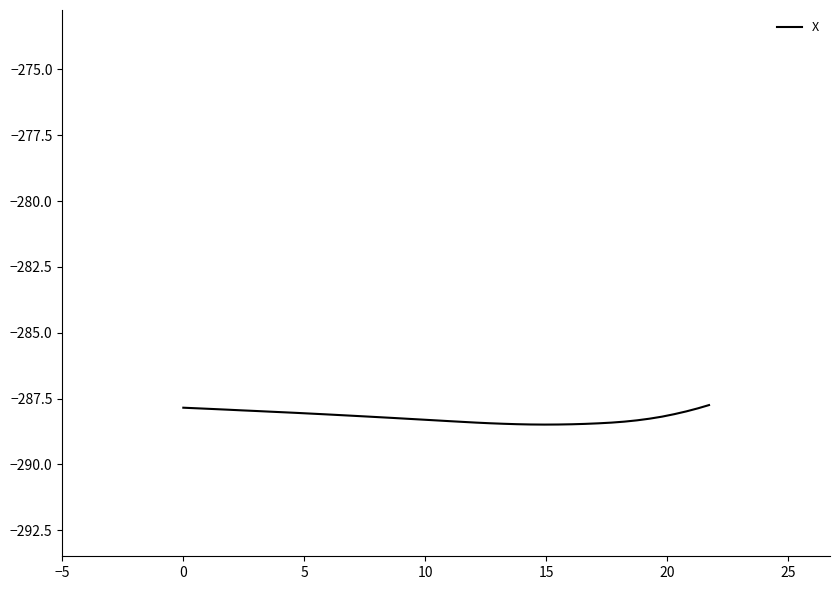

What is the smallest value displayed?

-288.5